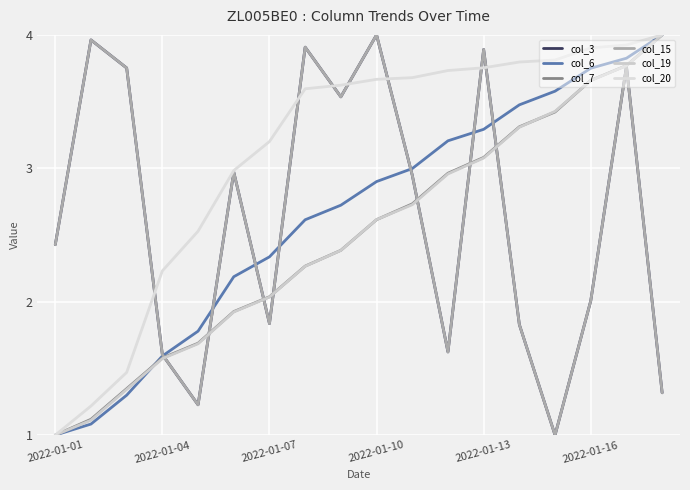

Does the chart display data point markers on the line(s)?

No